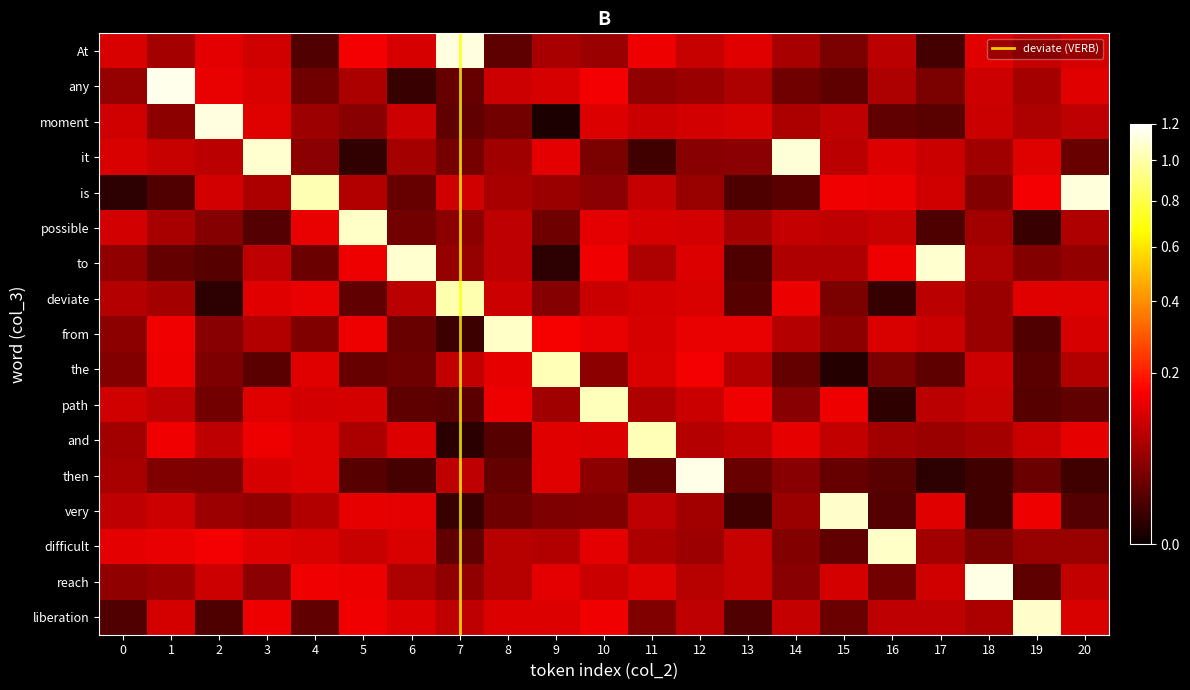

Where is then nearest to the value 0?

17